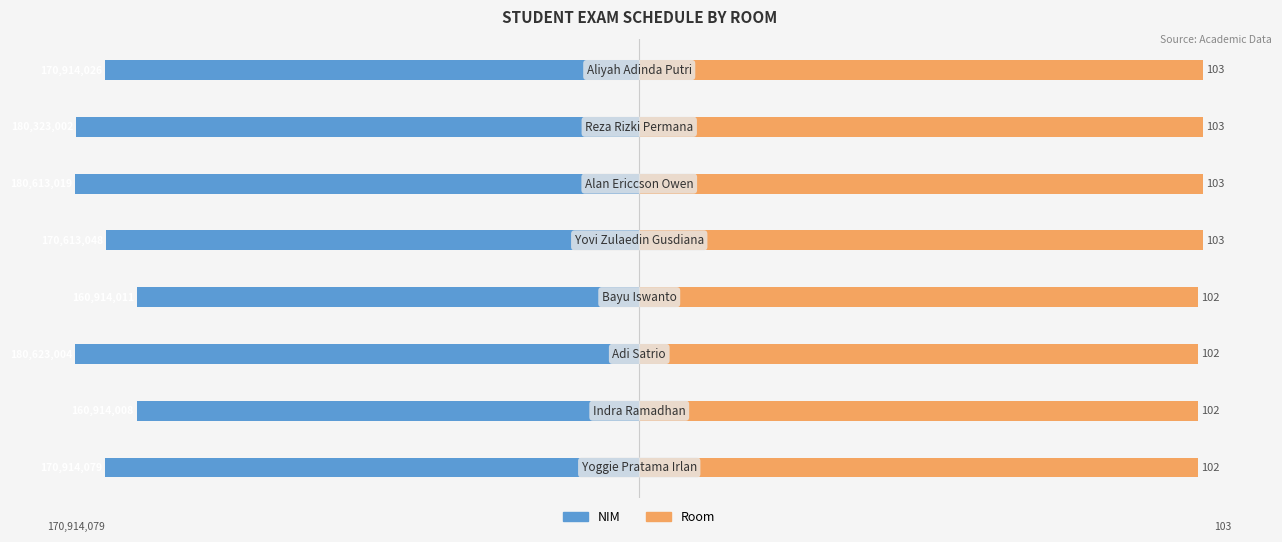

Are the bars grouped side by side (vs. stacked)?

Yes